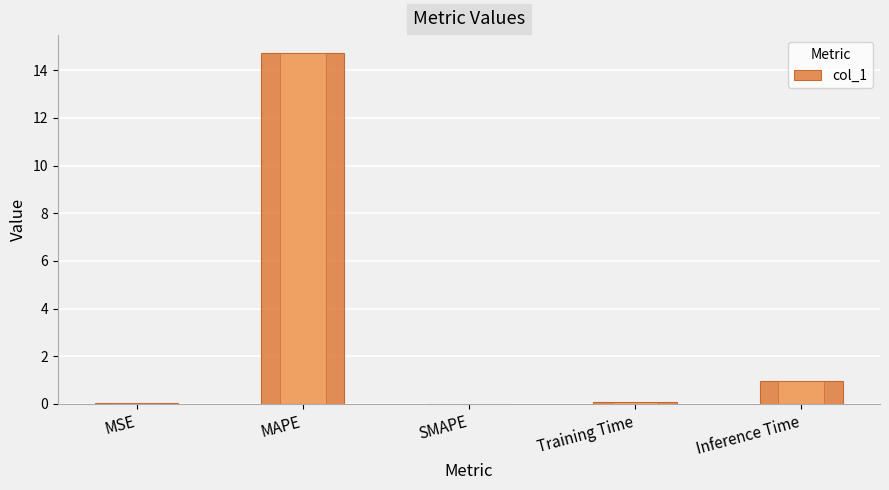

What is the average value?

3.2